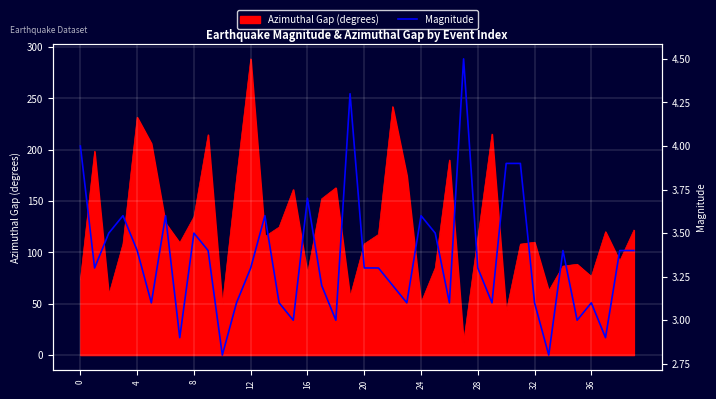

Is it true that Azimuthal Gap (degrees) equals 51.0 at 24?

True